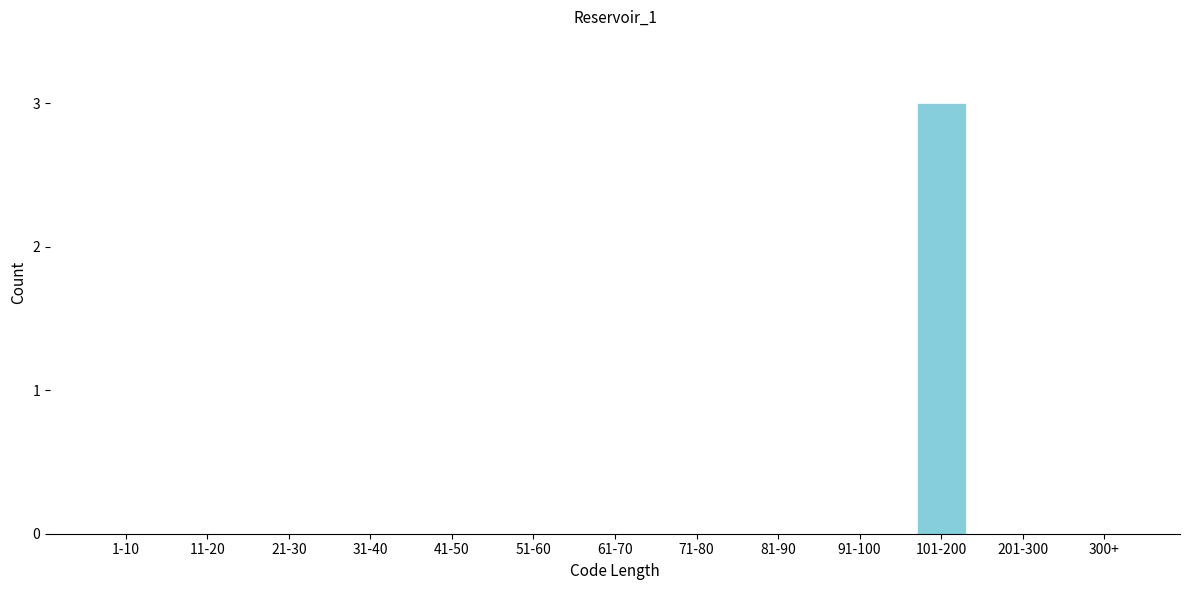

Reading left to right, list all the values displayed in this chart.

1-10=0	11-20=0	21-30=0	31-40=0	41-50=0	51-60=0	61-70=0	71-80=0	81-90=0	91-100=0	101-200=3	201-300=0	300+=0